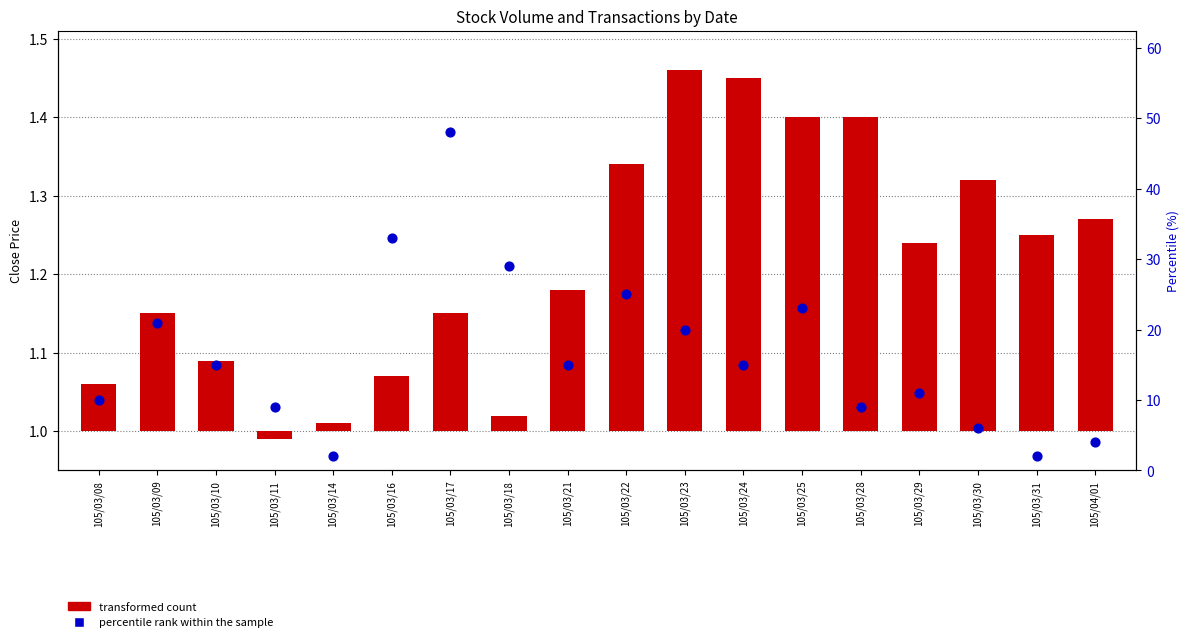

What are all the series names shown in the legend?

transformed count, percentile rank within the sample